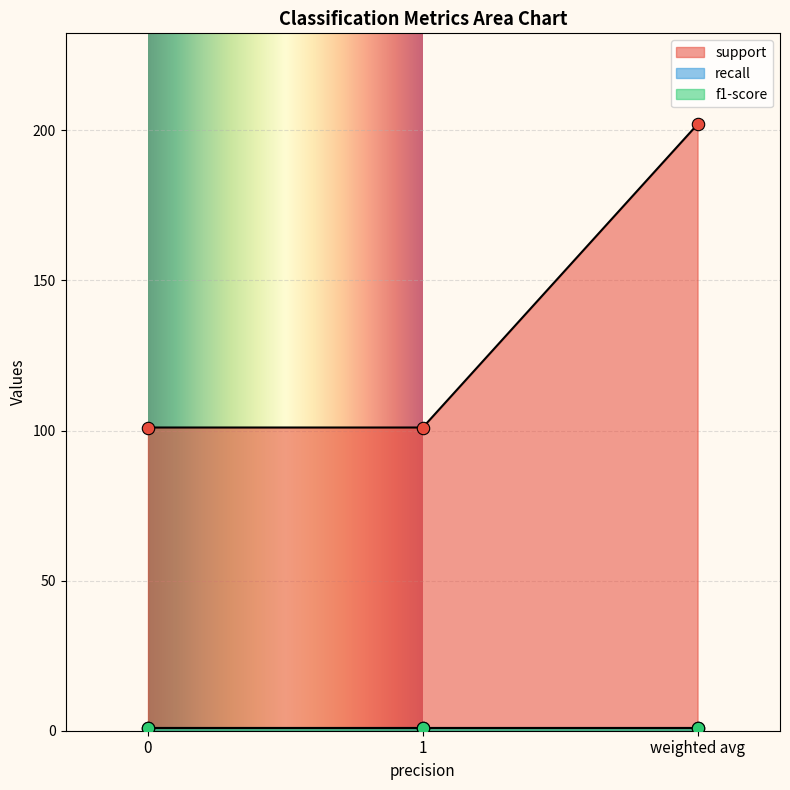

Which series contains the lowest Y value?

recall